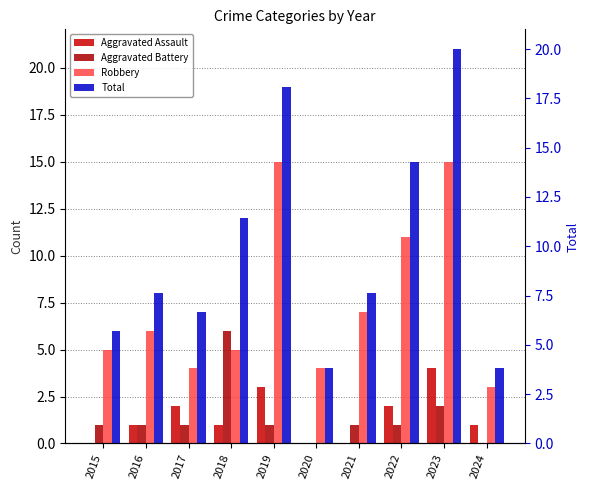

Rank the series at 2017 from highest to lowest value.

Total, Robbery, Aggravated Assault, Aggravated Battery